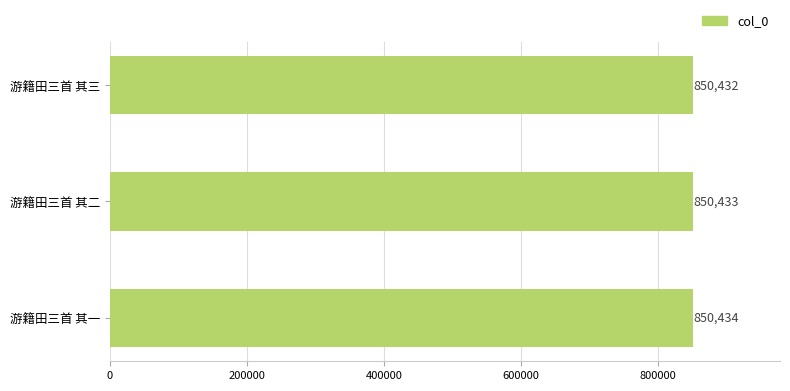

Read the value at 游籍田三首 其一.

850434